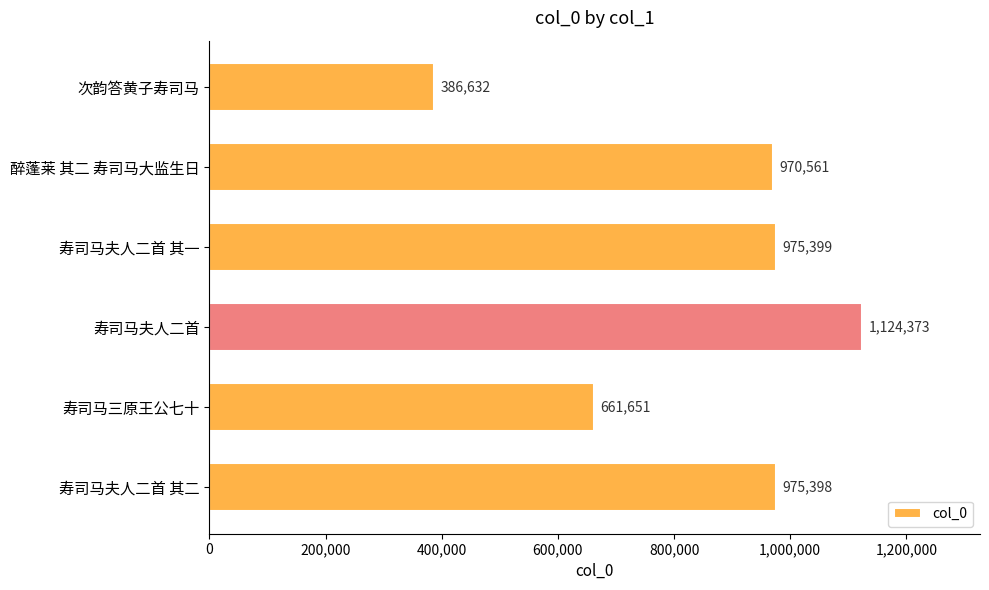

Rank the categories by value from highest to lowest.

寿司马夫人二首, 寿司马夫人二首 其一, 寿司马夫人二首 其二, 醉蓬莱 其二 寿司马大监生日, 寿司马三原王公七十, 次韵答黄子寿司马